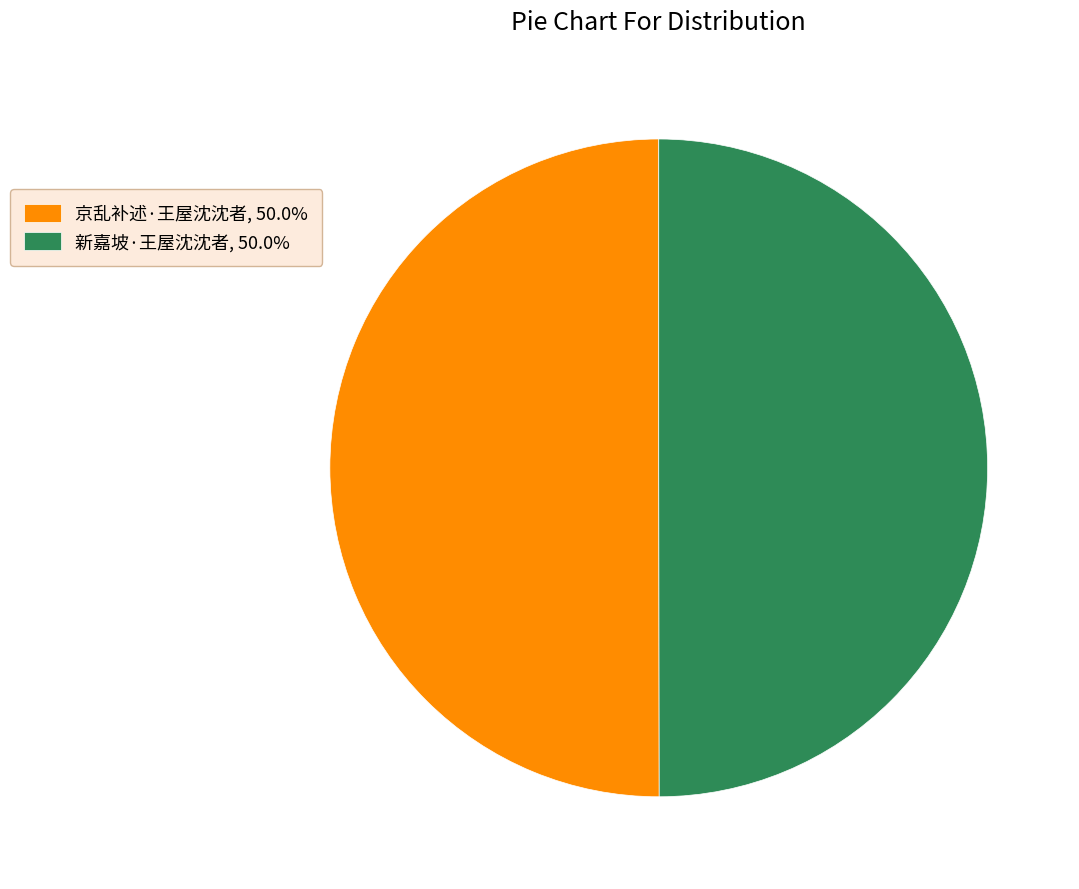

What is the ratio of the value at 新嘉坡·王屋沈沈者, 50.0% to the value at 京乱补述·王屋沈沈者, 50.0%?

1.0